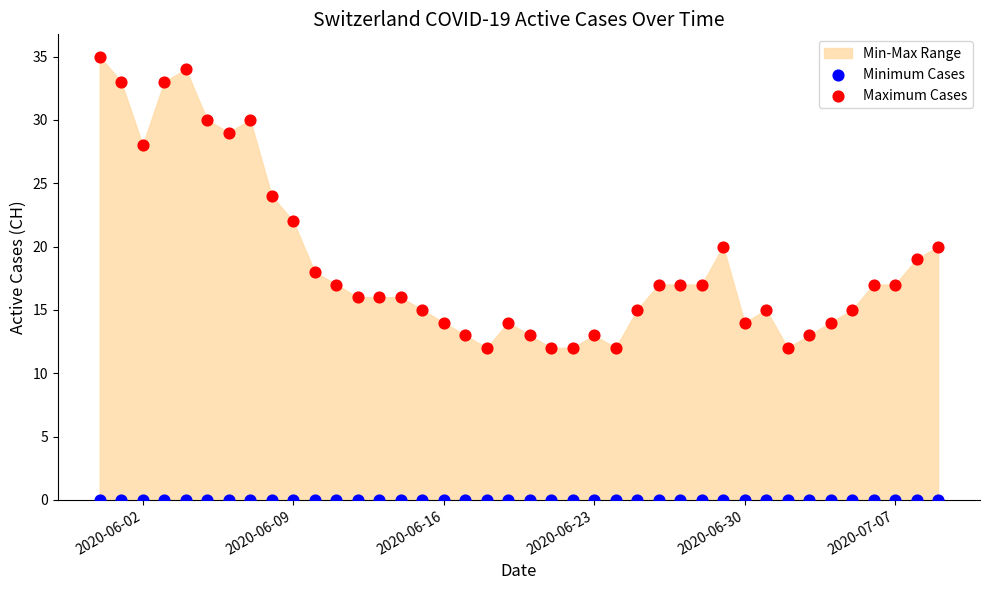

Which series reaches the maximum Y coordinate?

Maximum Cases